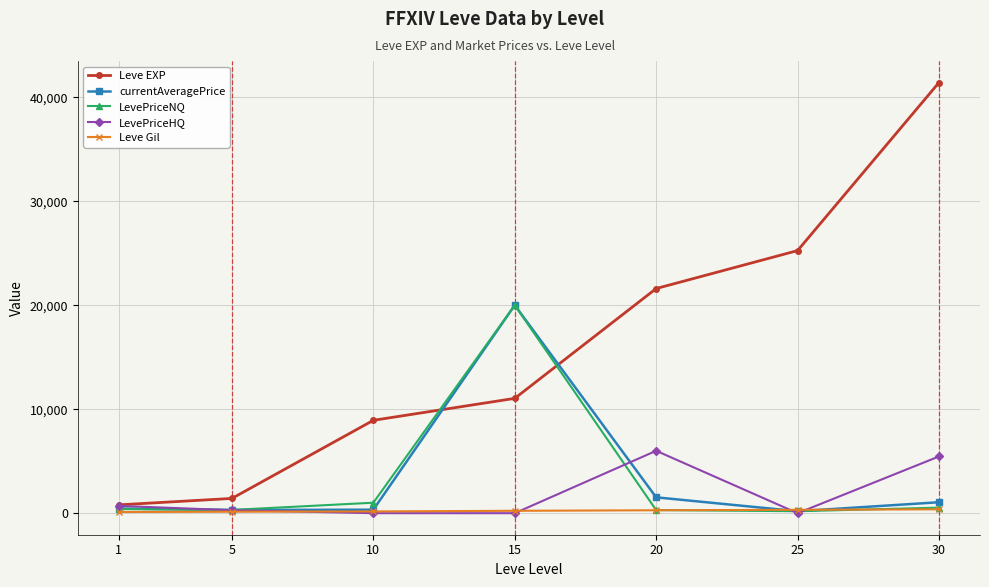

Is it true that currentAveragePrice equals 26499.3 at 15?

False